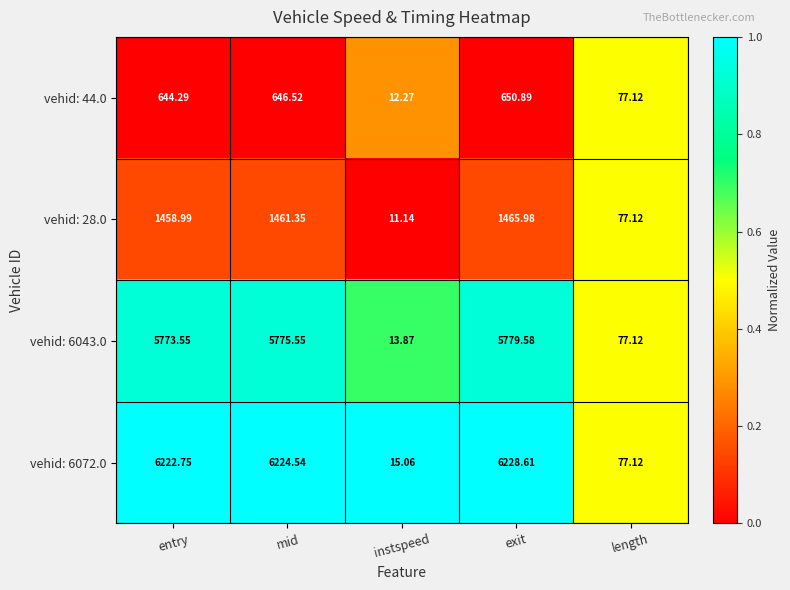

At which category is the sum across all series the highest?

exit